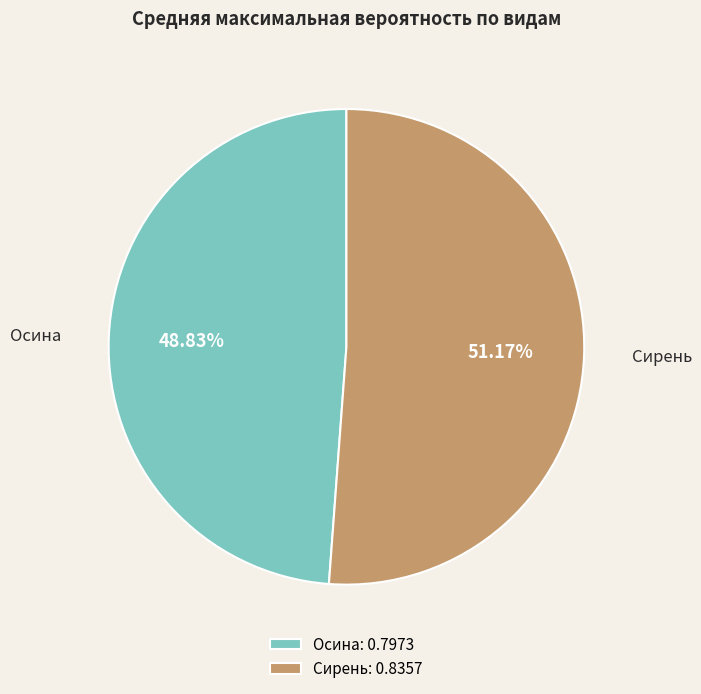

Which has a higher value, Осина or Сирень?

Сирень